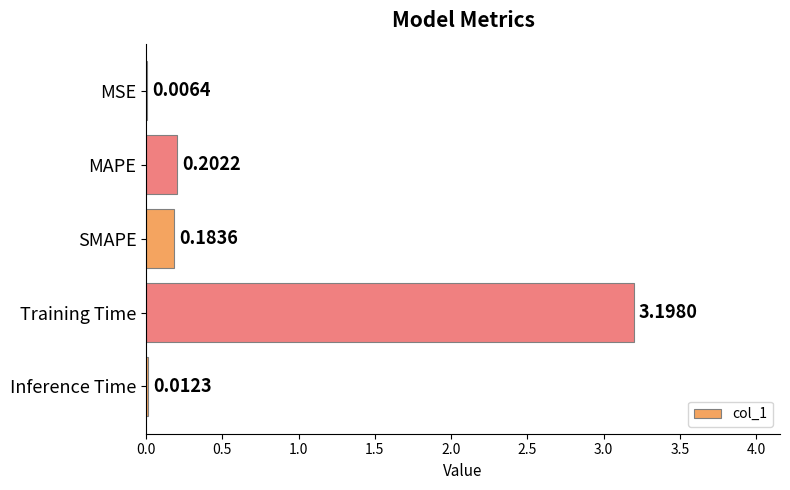

What is the change in value from MSE to MAPE?

+0.2